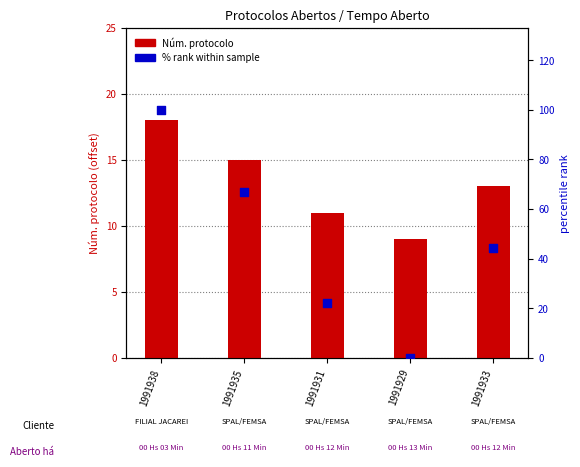

Which series contains the highest Y value?

% rank within sample